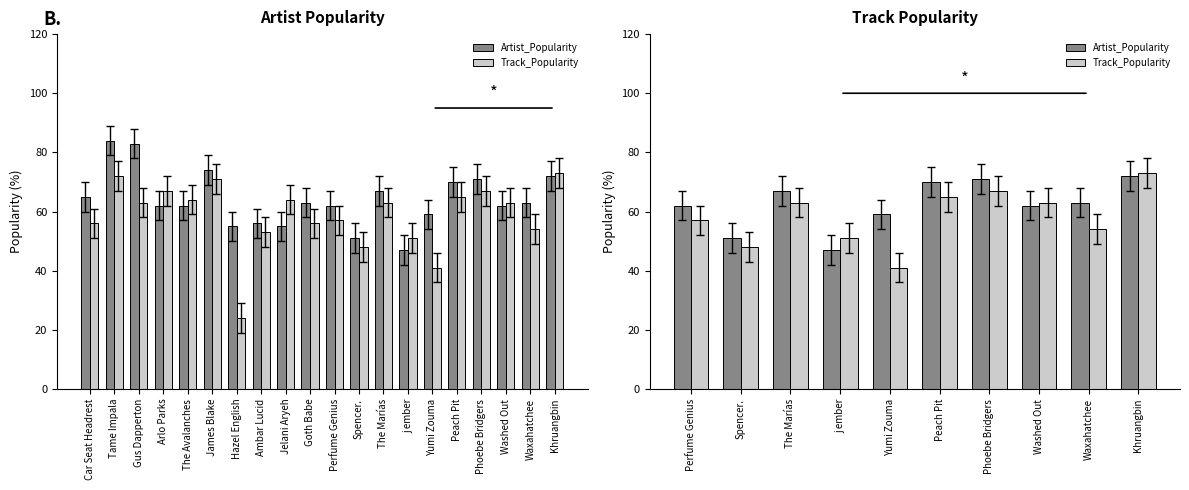

Between Waxahatchee and Khruangbin, which series saw the biggest shift?

Track_Popularity